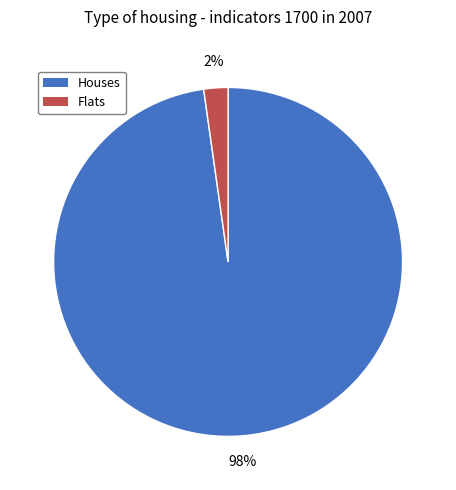

Between Flats and Houses, which is larger?

Houses